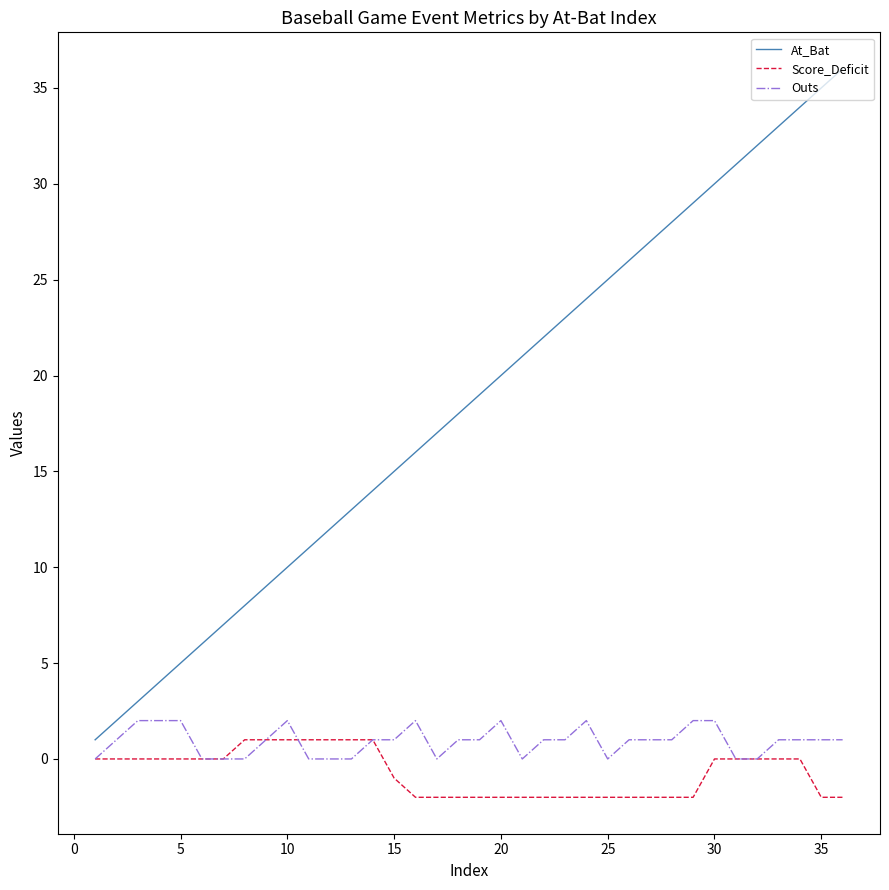

True or false: Outs and Score_Deficit intersect in this chart.

True